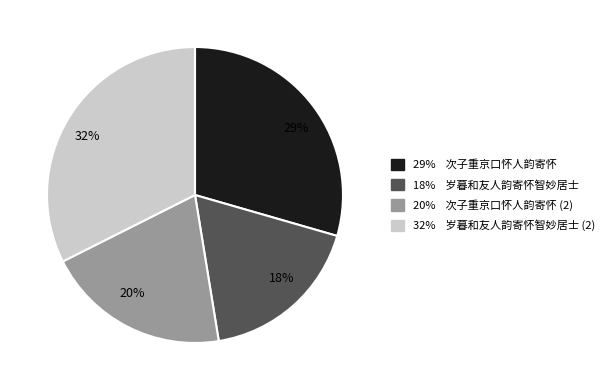

How many slices are in this pie chart?

4